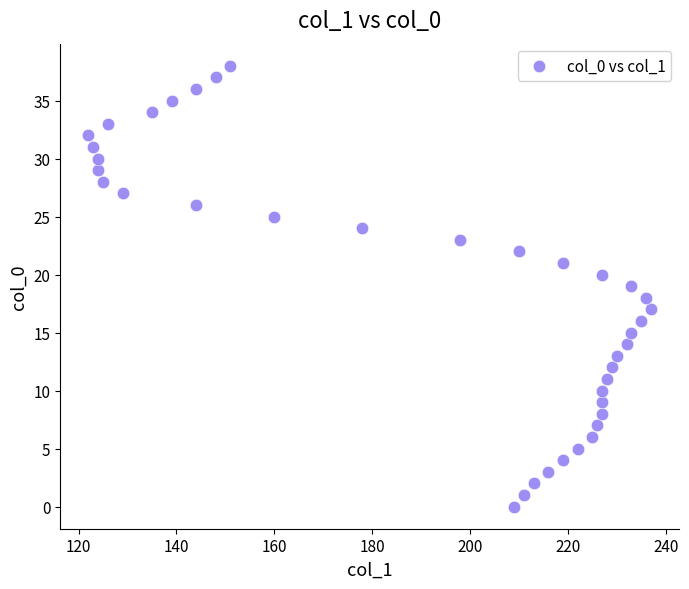

What is the range of X values (max minus min)?

115